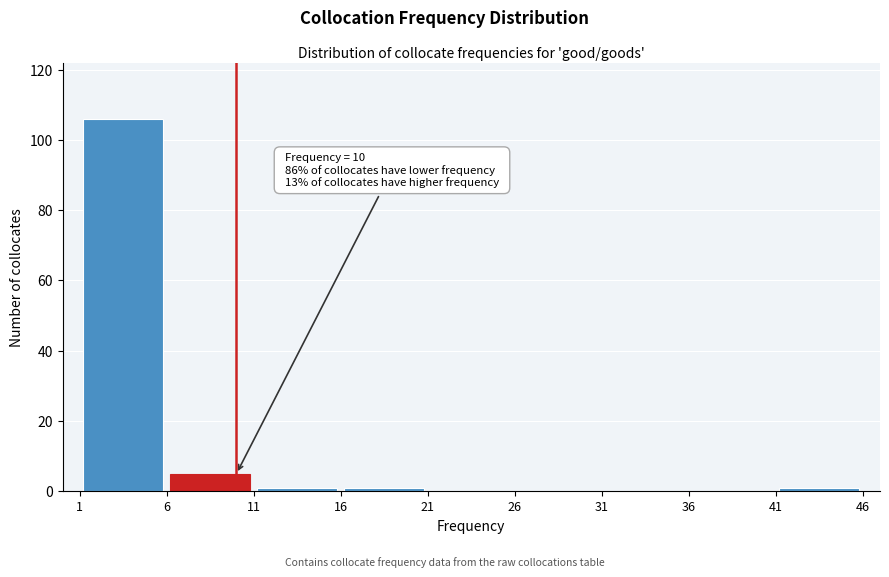

Which range on the x-axis has the tallest bar?

1 to 6